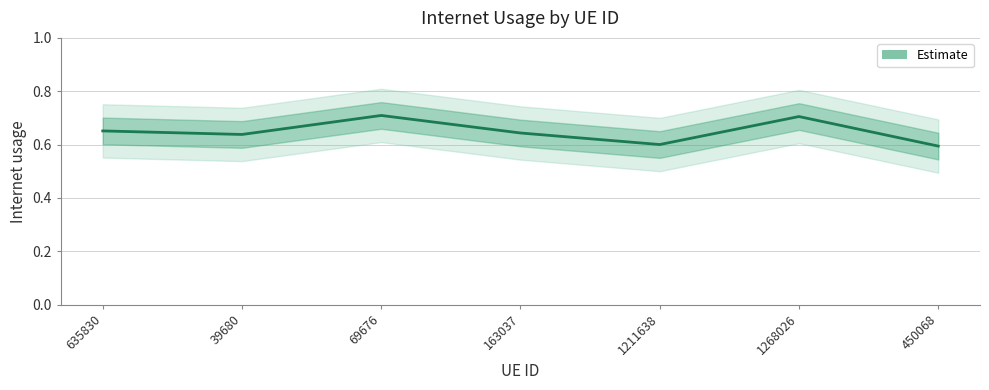

What is the difference between the maximum and minimum values?

0.1